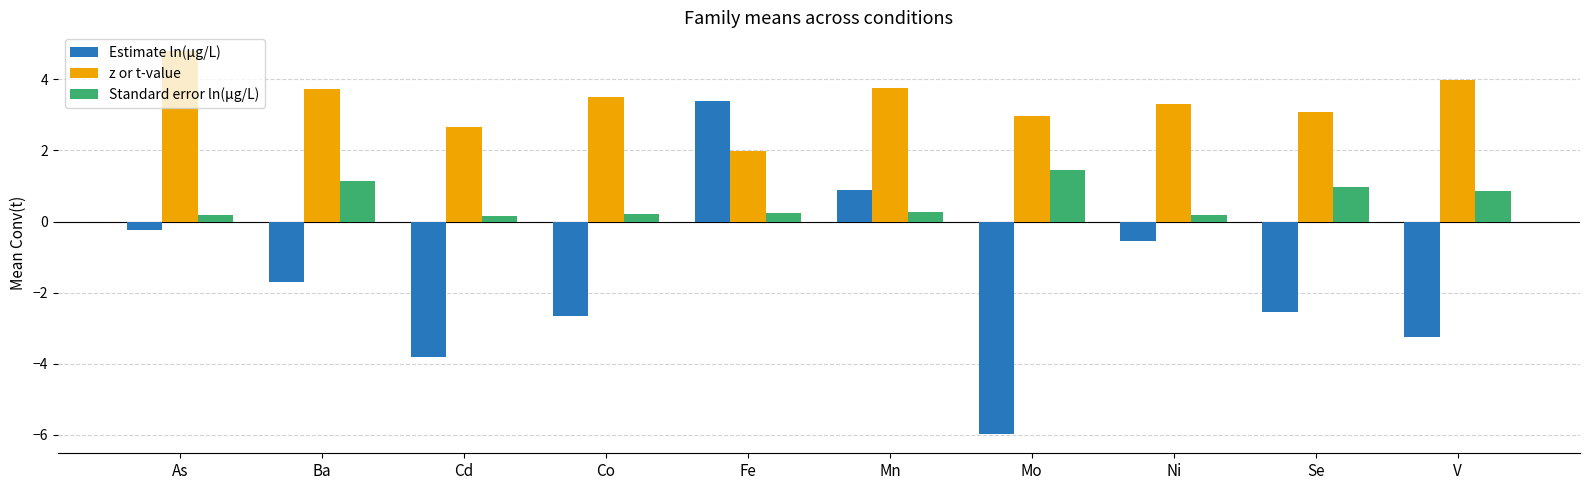

True or false: Standard error ln(μg/L) has a value of 0.3 at Mn.

True